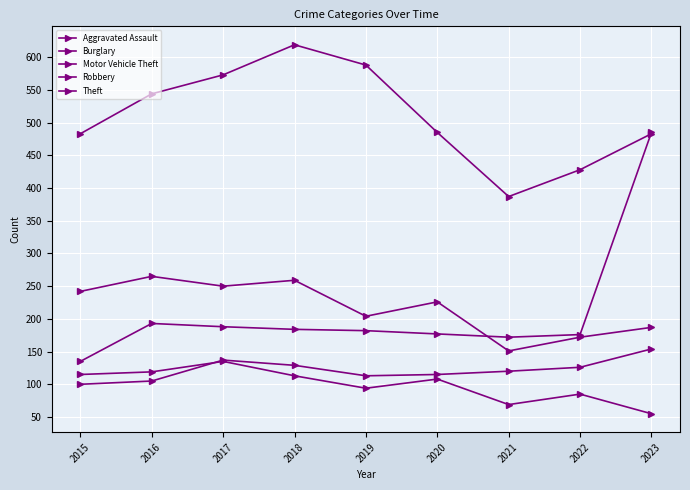

Reading right to left, transcribe all the data shown in this chart.

Aggravated Assault: 154	126	120	115	113	129	137	105	100
Burglary: 55	85	69	108	94	113	135	119	115
Motor Vehicle Theft: 485	176	172	177	182	184	188	193	135
Robbery: 187	172	151	226	204	259	250	265	242
Theft: 483	428	387	485	588	619	573	544	483